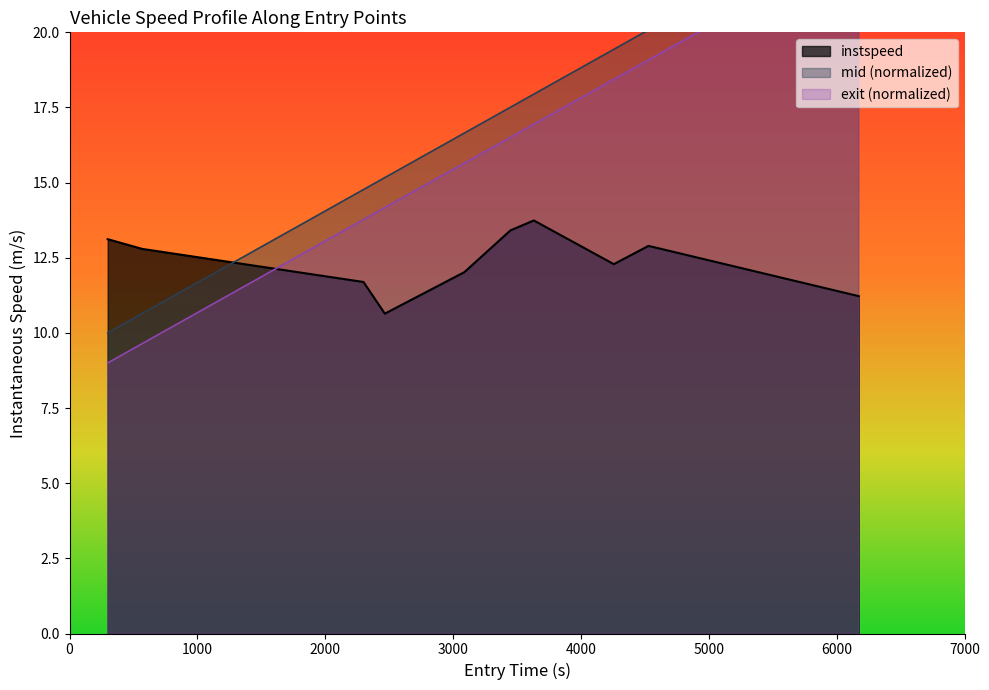

What is the highest value of the instspeed series?

13.7